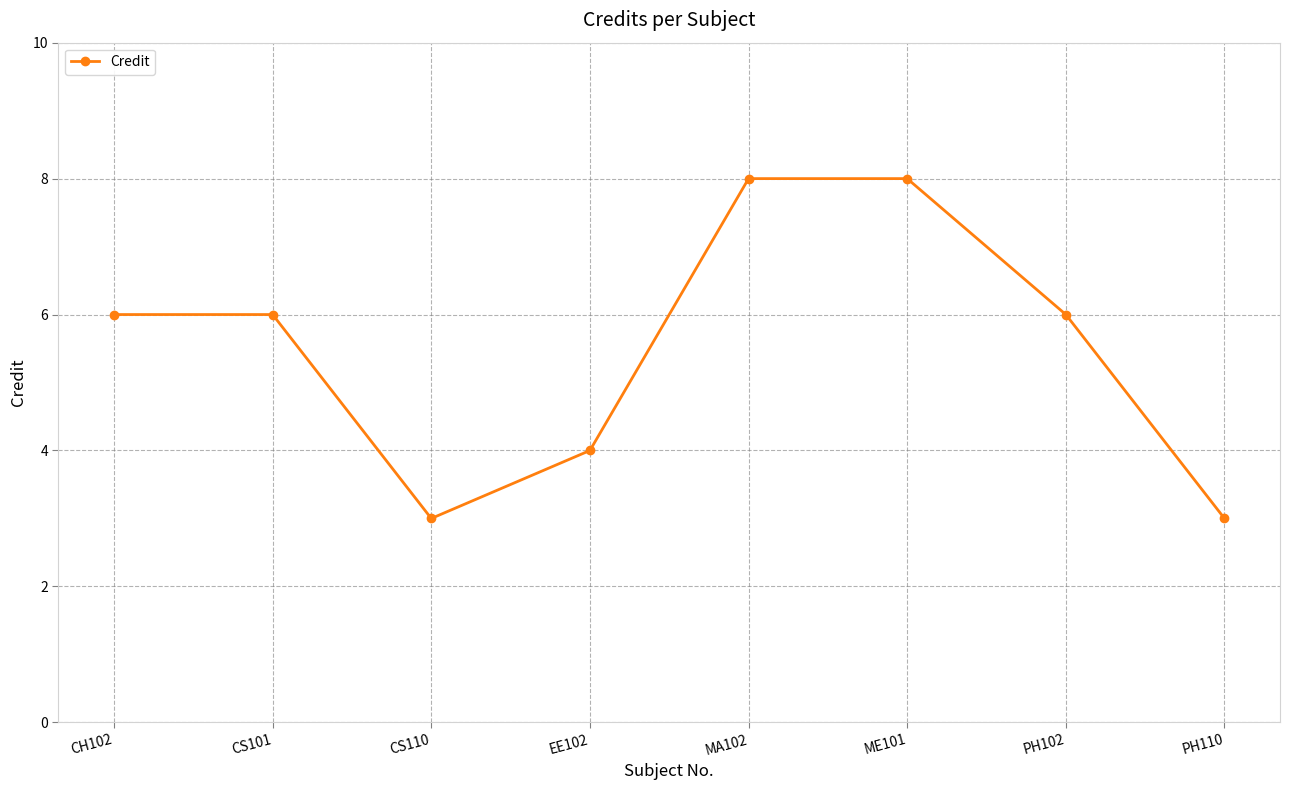

What value does the data have at CH102?

6